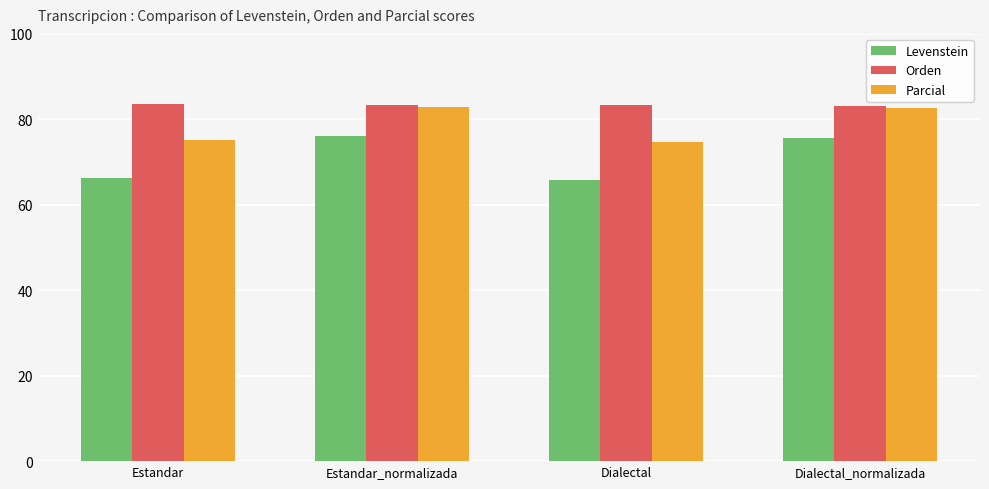

What is the maximum value for Levenstein?

76.0